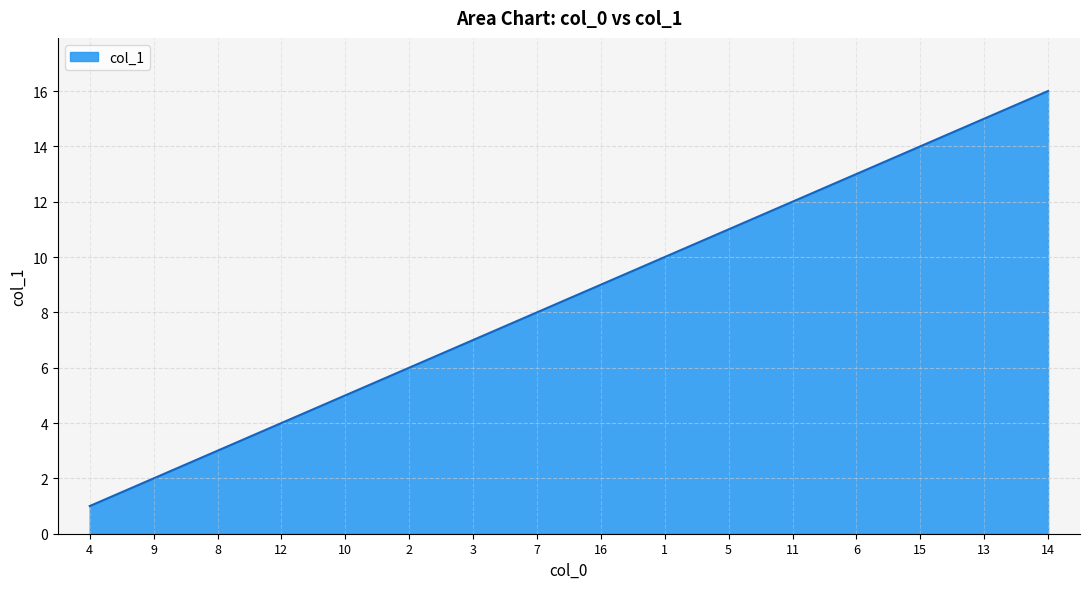

Rank the categories by value from lowest to highest.

4, 9, 8, 12, 10, 2, 3, 7, 16, 1, 5, 11, 6, 15, 13, 14